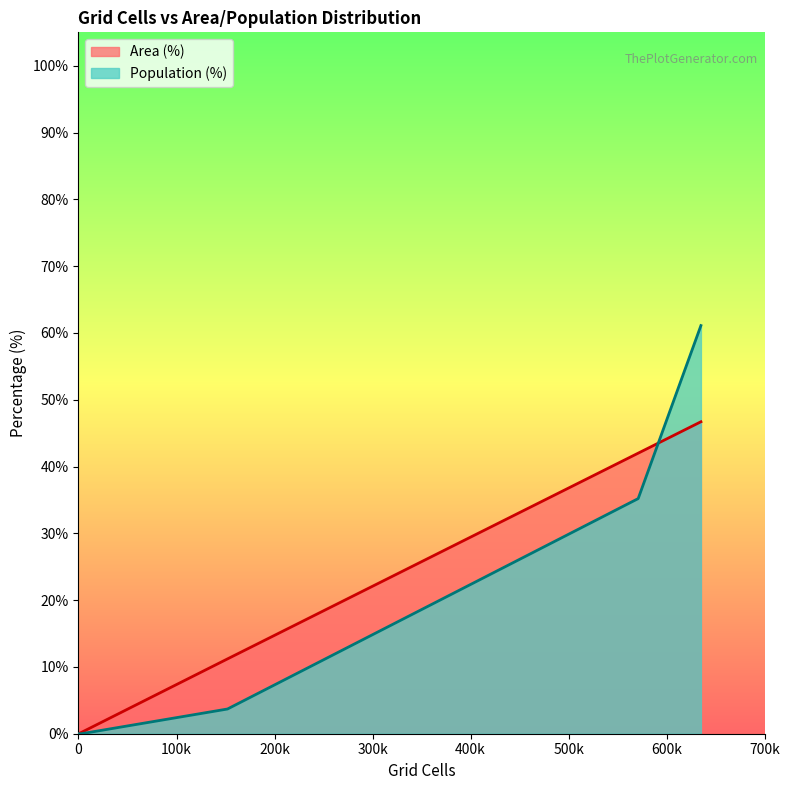

List the series in order of their peak value, highest first.

Population (%), Area (%)